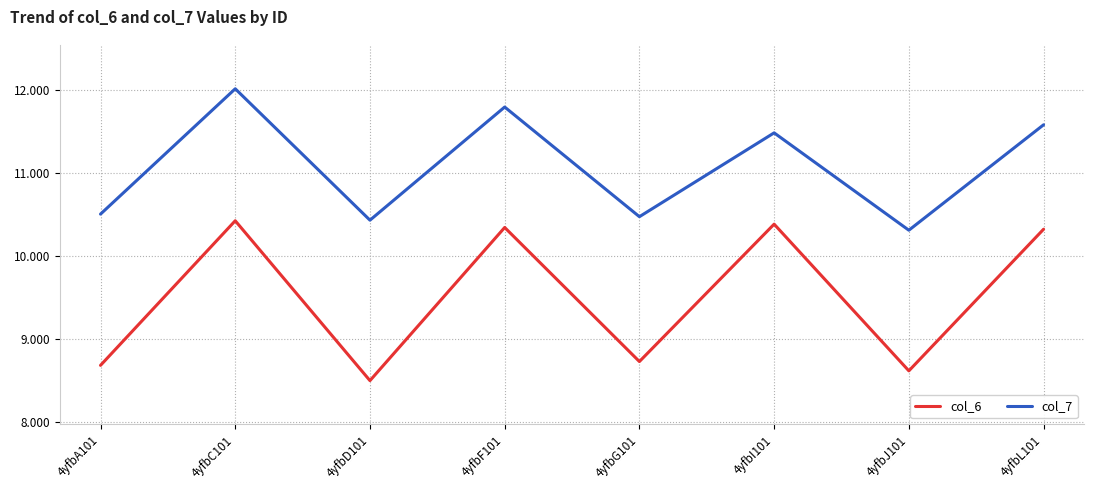

True or false: col_6 and col_7 cross at least once.

False